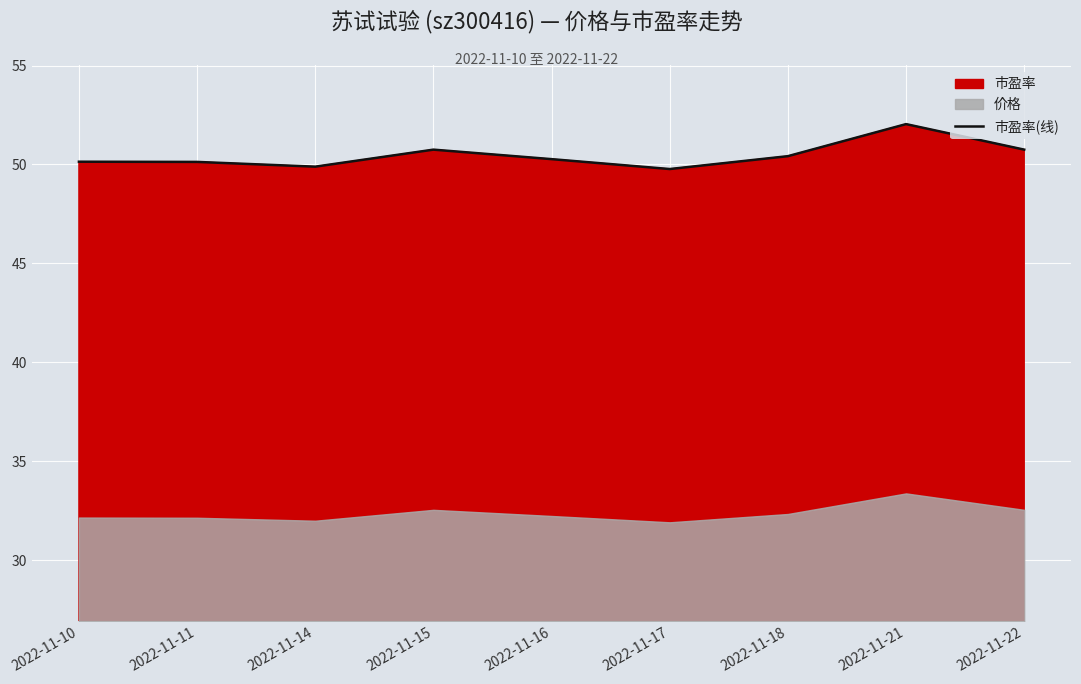

What is the average value?

50.5